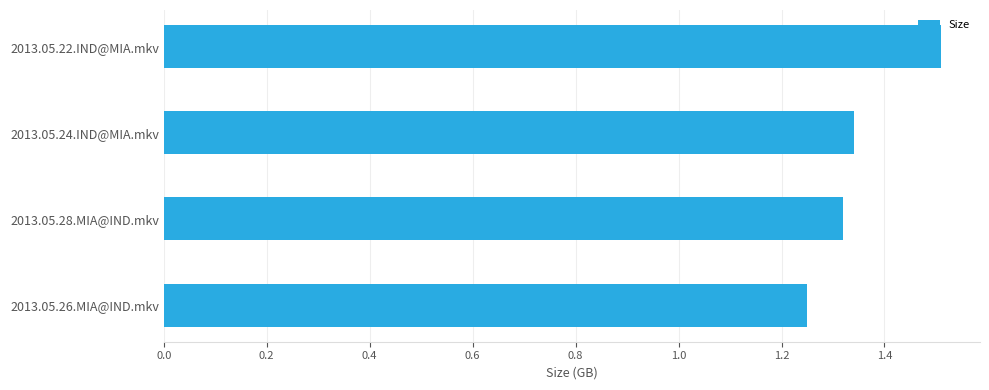

Which label corresponds to the smallest value in the chart?

2013.05.26.MIA@IND.mkv